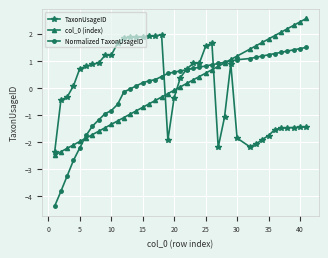

What is the lowest value of the Normalized TaxonUsageID series?

-4.4